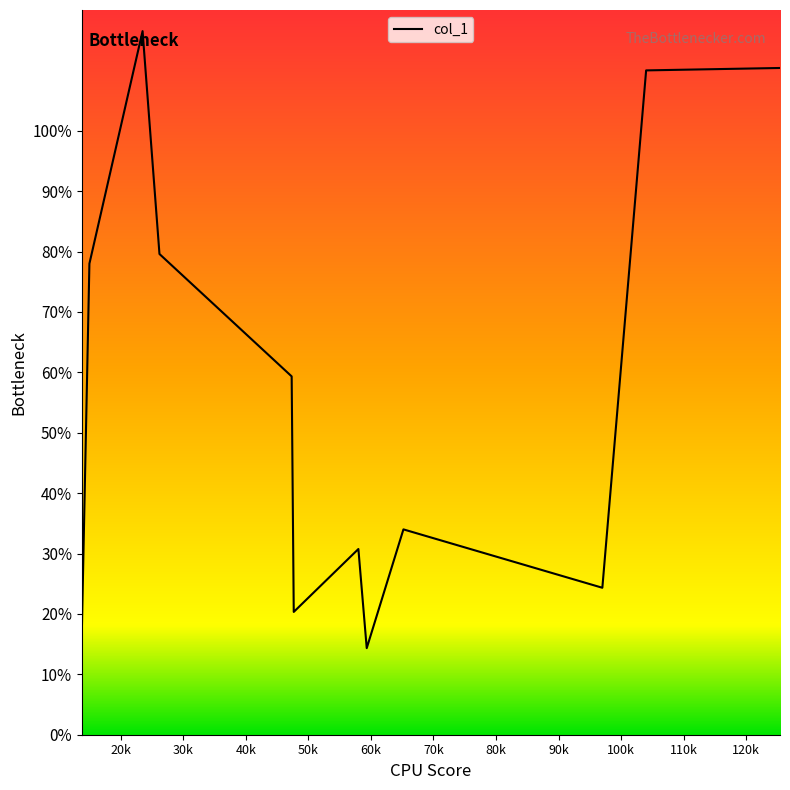

What is the greatest value displayed?

116.5